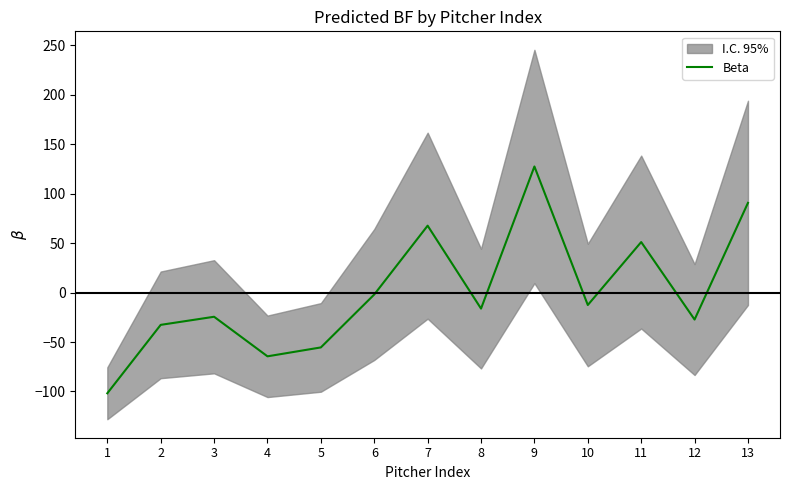

What is the value of the 4th point from the left?

-64.5